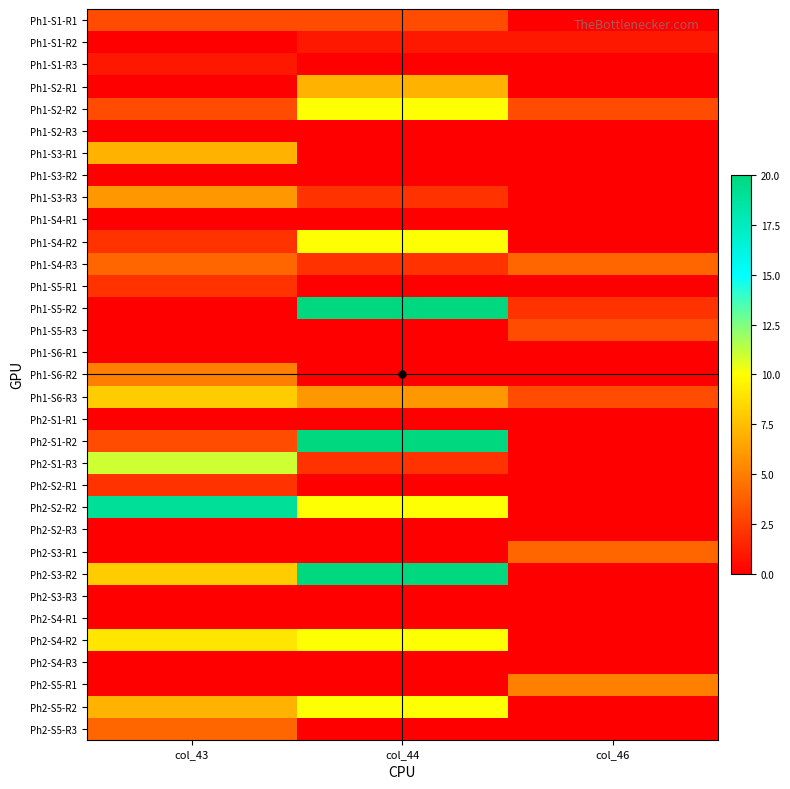

Which category has the highest value across all series?

col_44